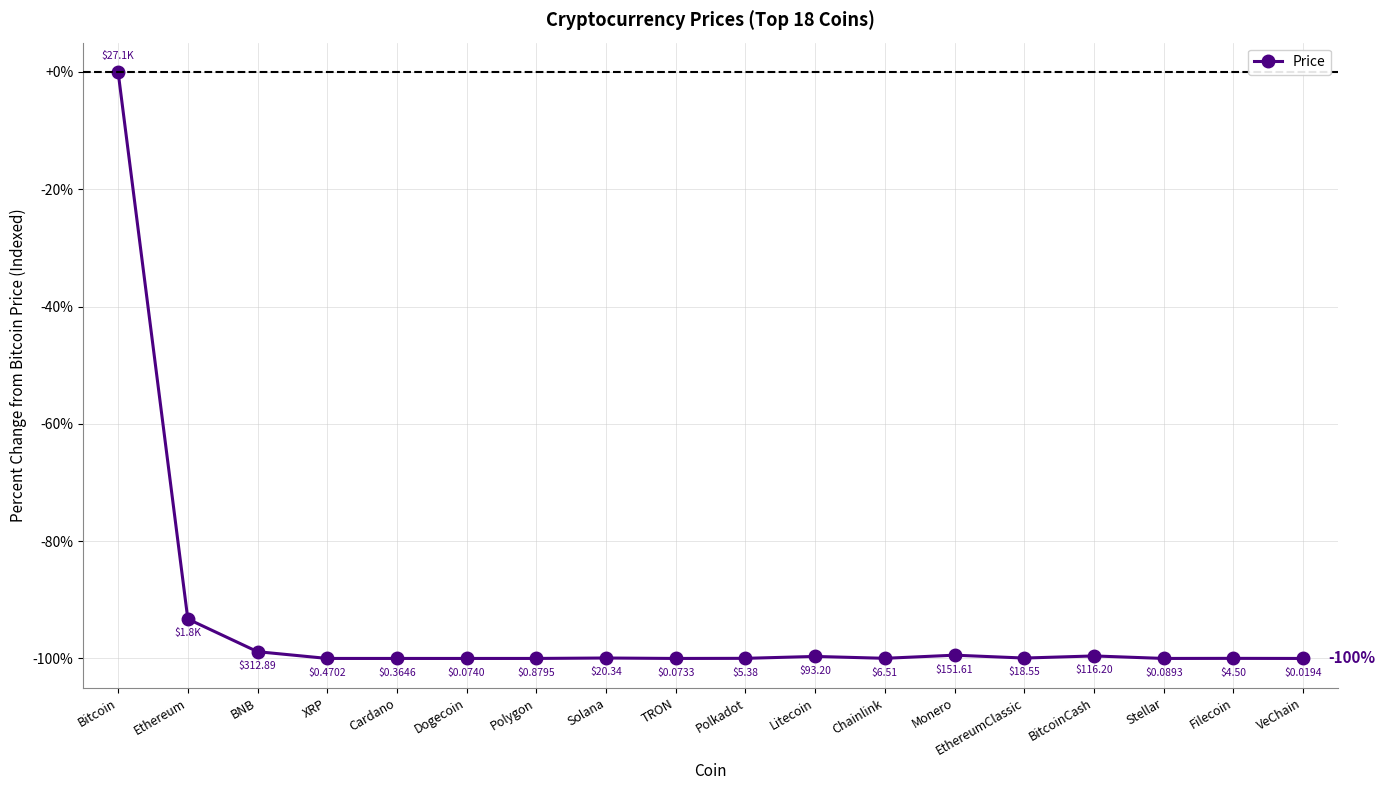

What is the difference between the maximum and minimum values?

100.0